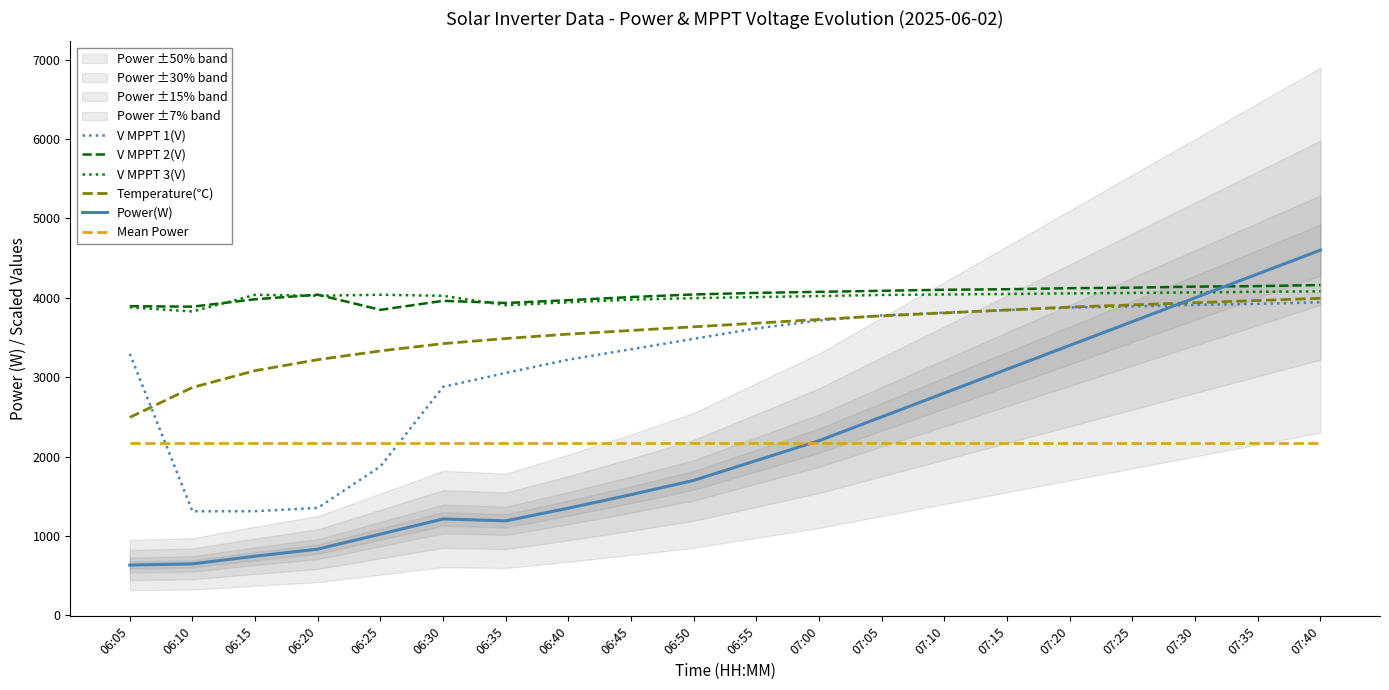

What are all the series names shown in the legend?

V MPPT 1(V), V MPPT 2(V), V MPPT 3(V), Temperature(℃), Power(W), Mean Power